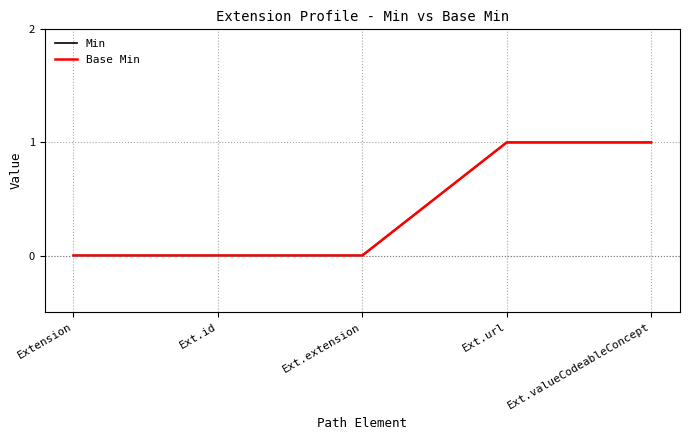

Reading right to left, list all the values displayed in this chart.

Min: 1	1	0	0	0
Base Min: 1	1	0	0	0